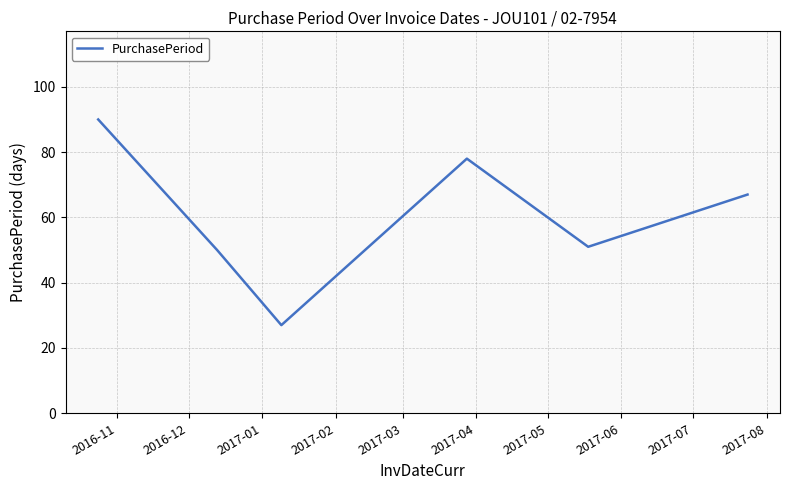

What is the difference between the maximum and second lowest values?

40